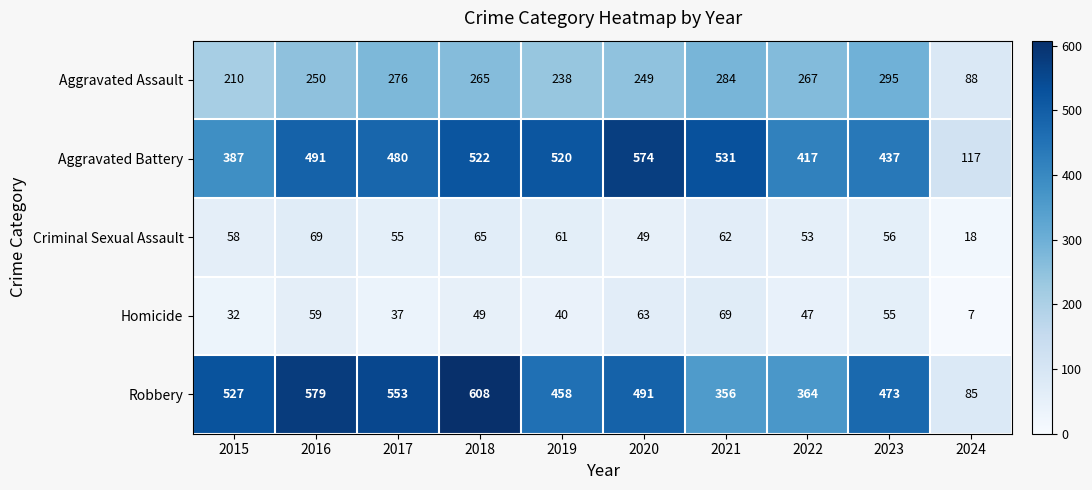

What is the difference between the highest and lowest values at 2020?

525